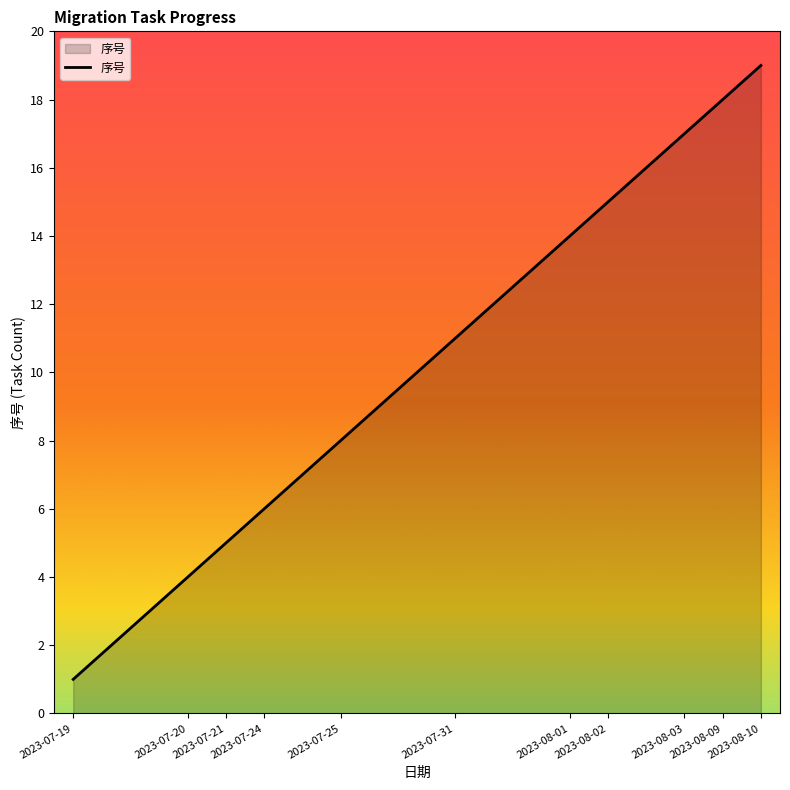

True or false: the data has more than 2 interior local peaks.

False